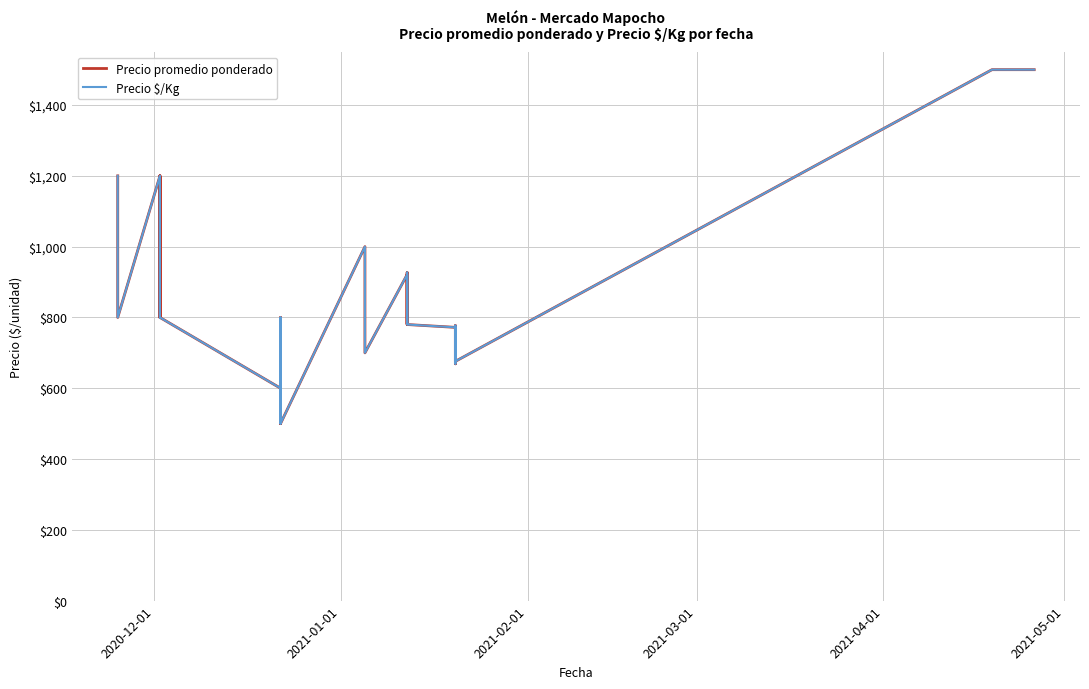

What is the sum of all Precio $/Kg values?

22903